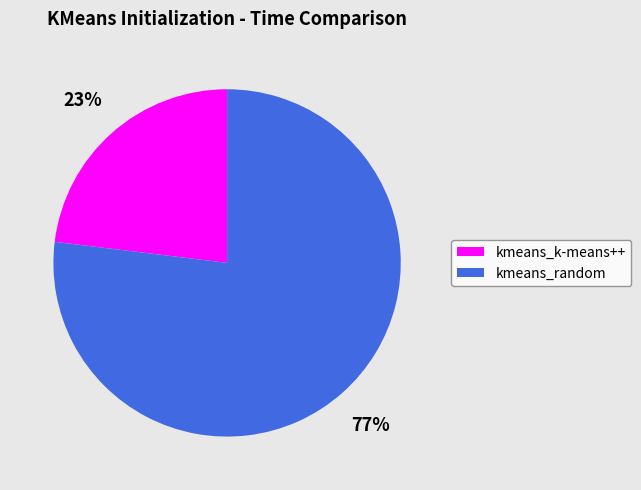

Which category has the biggest portion of the pie?

kmeans_random